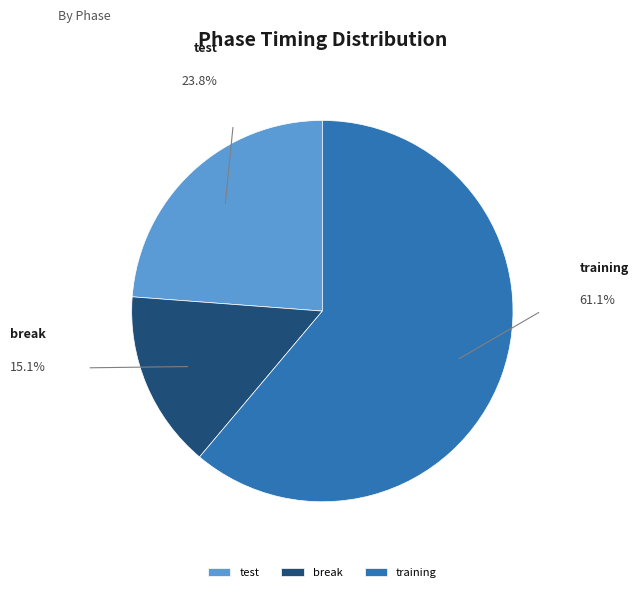

To the nearest percent, what portion does break represent?

15%